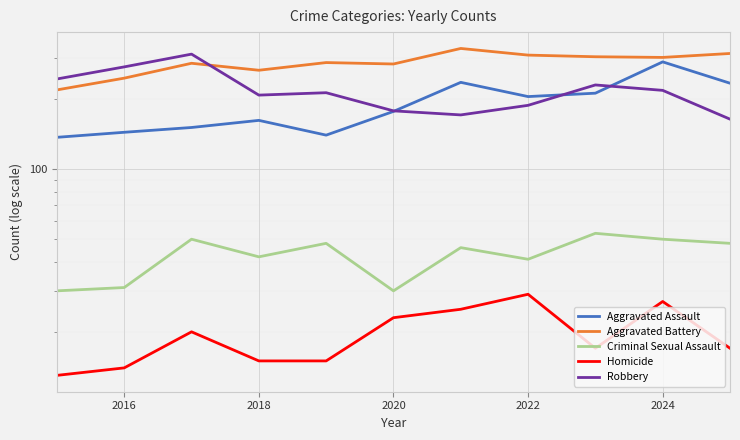

What is the highest value of the Robbery series?

312